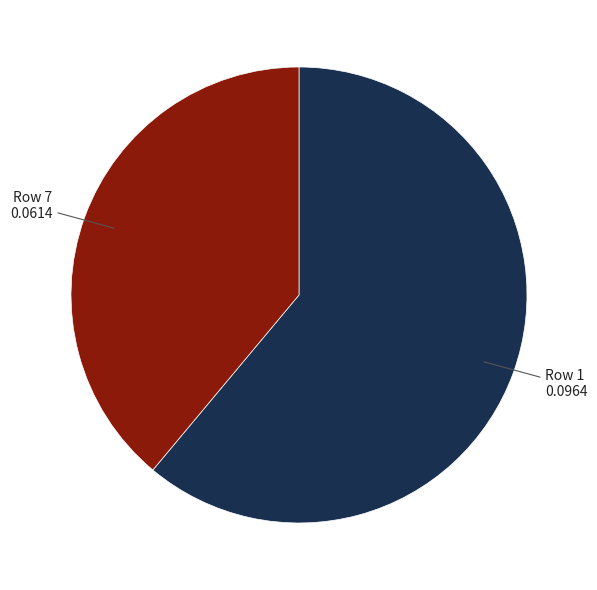

Is there any slice that represents more than half of the pie?

Yes